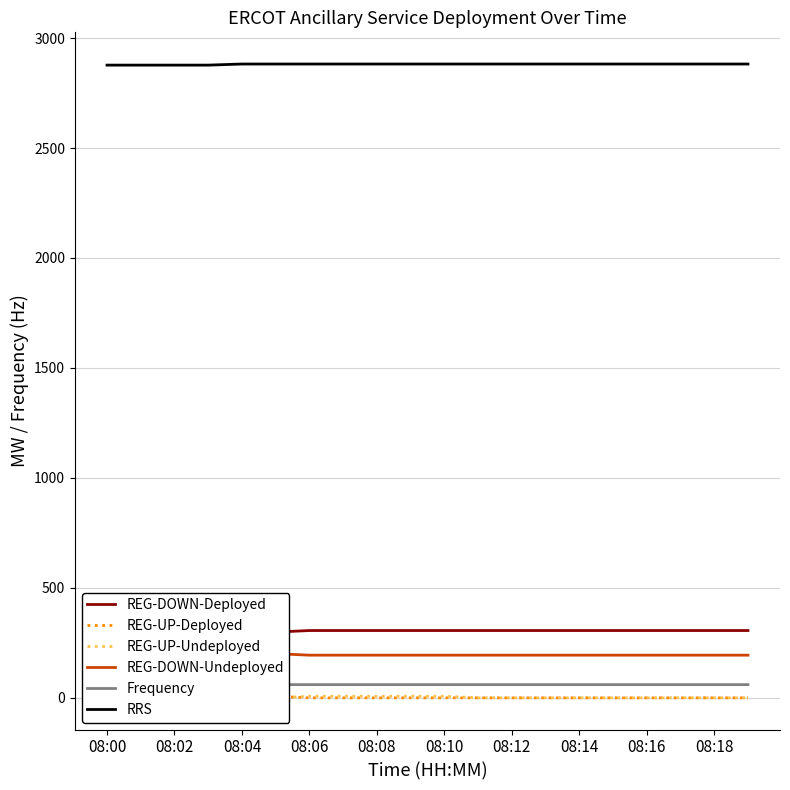

Is it true that REG-DOWN-Deployed equals 306.0 at 13?

True